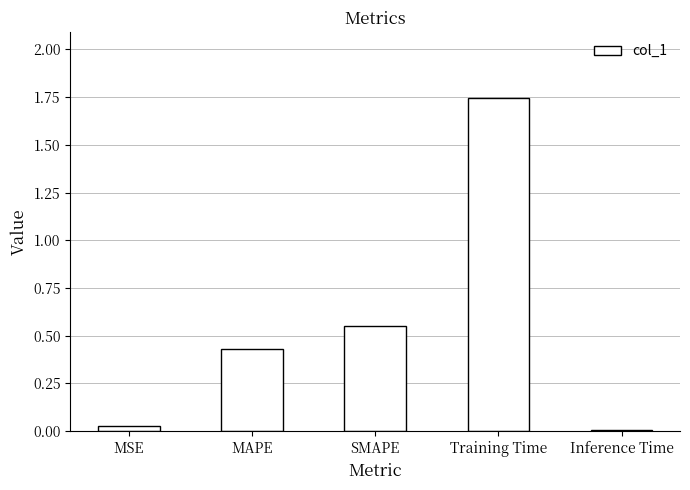

The value at MSE is 0.0. True or false?

True